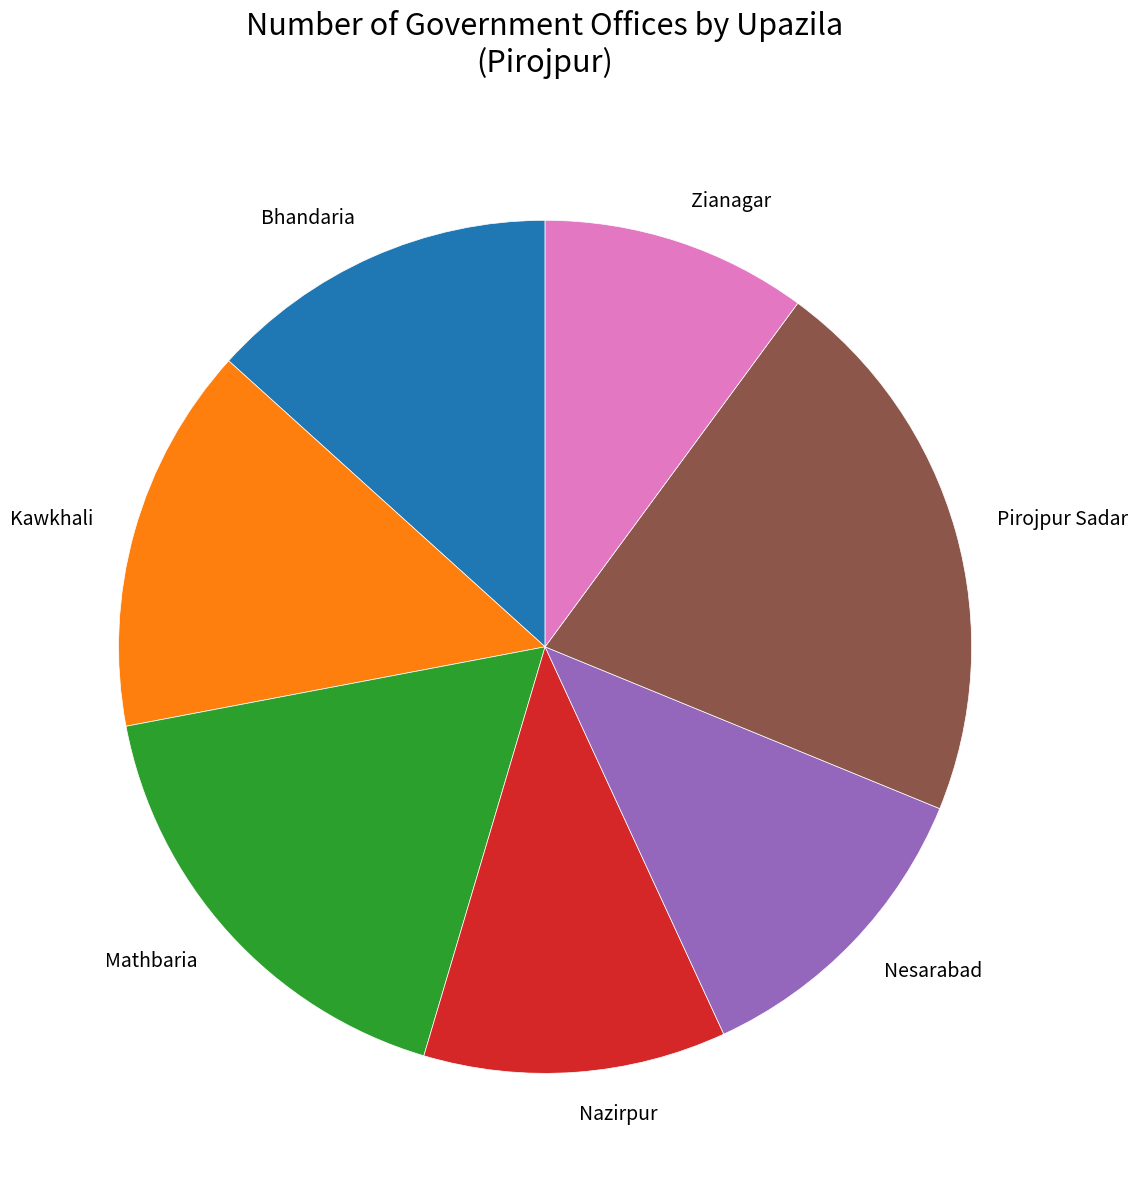

True or false: Nesarabad accounts for 4% of the total.

False